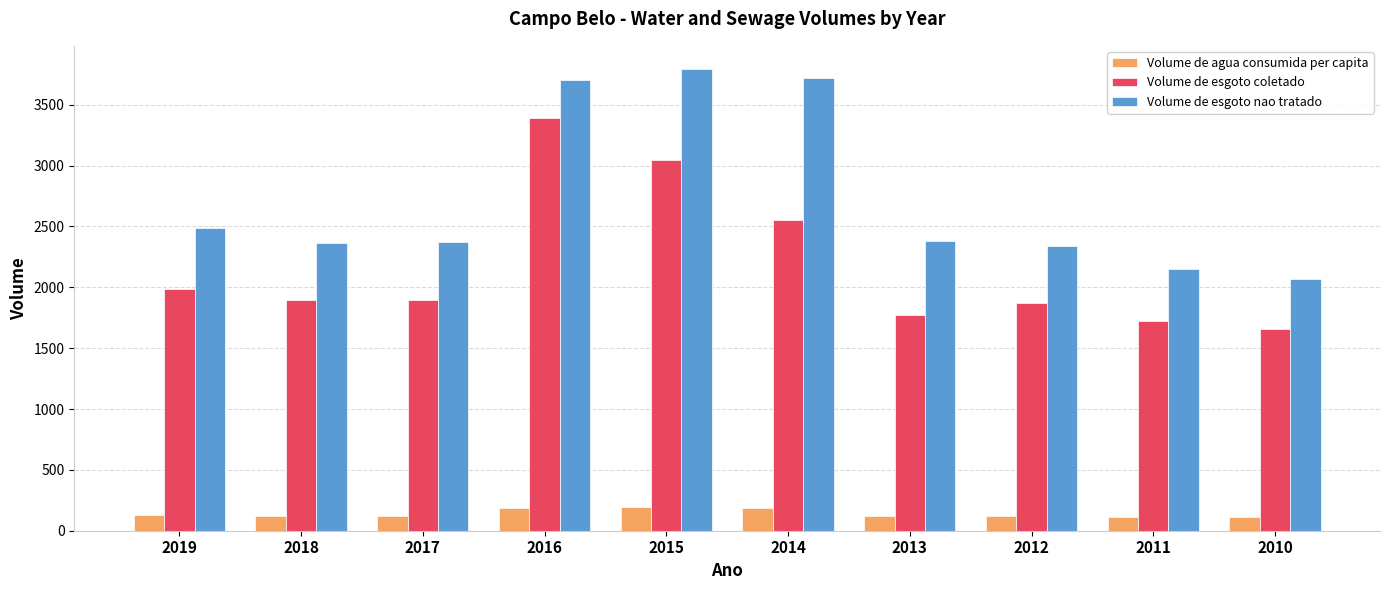

Is the value of Volume de esgoto coletado at 2013 greater than the value of Volume de agua consumida per capita at 2011?

Yes